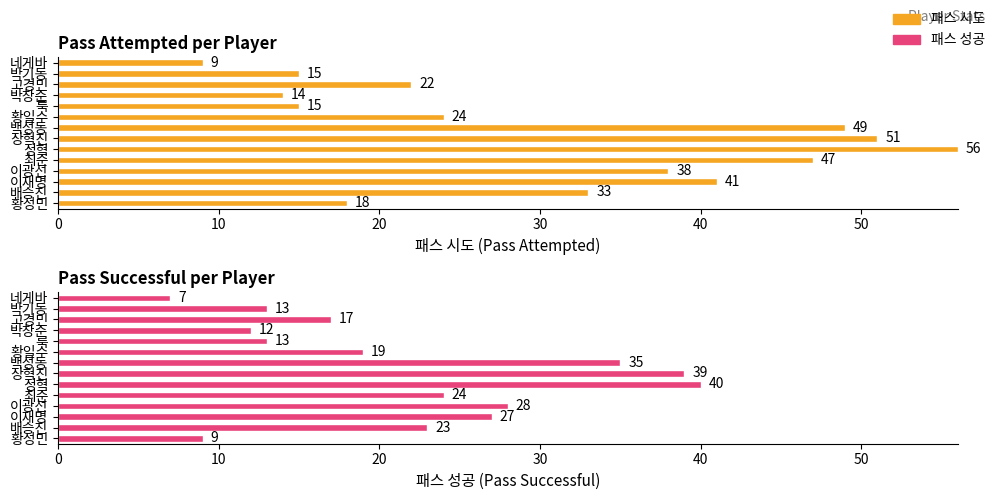

What is the average value of the 패스 시도 series?

31